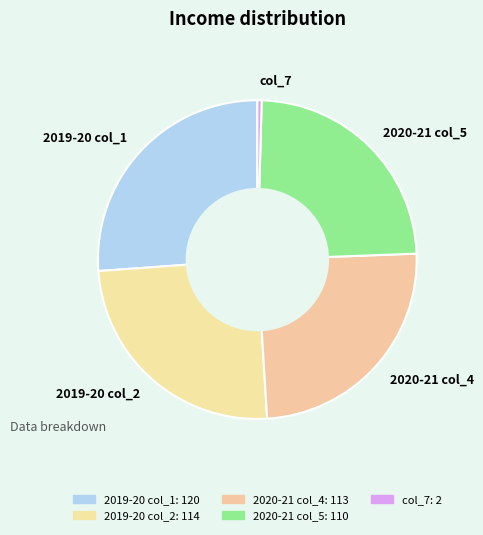

Do col_7 and 2020-21 col_4 together represent more than half of the pie?

No